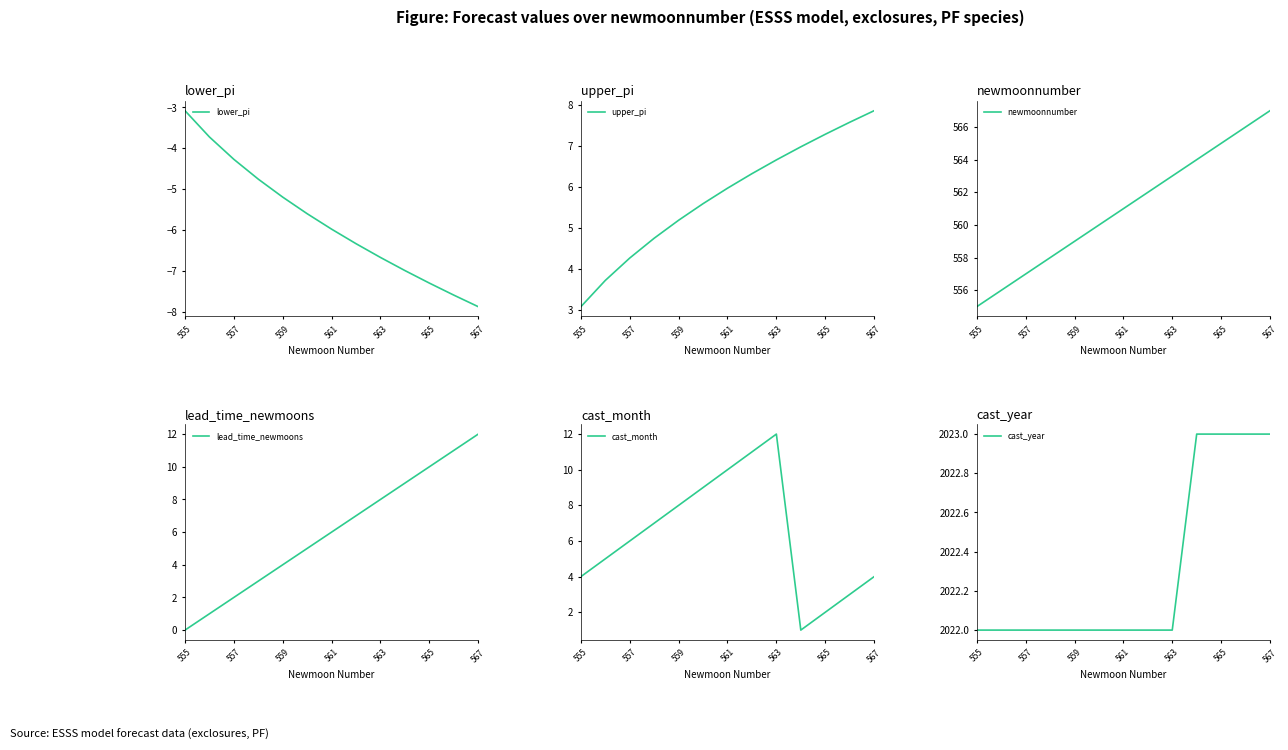

True or false: newmoonnumber and lower_pi cross at least once.

False